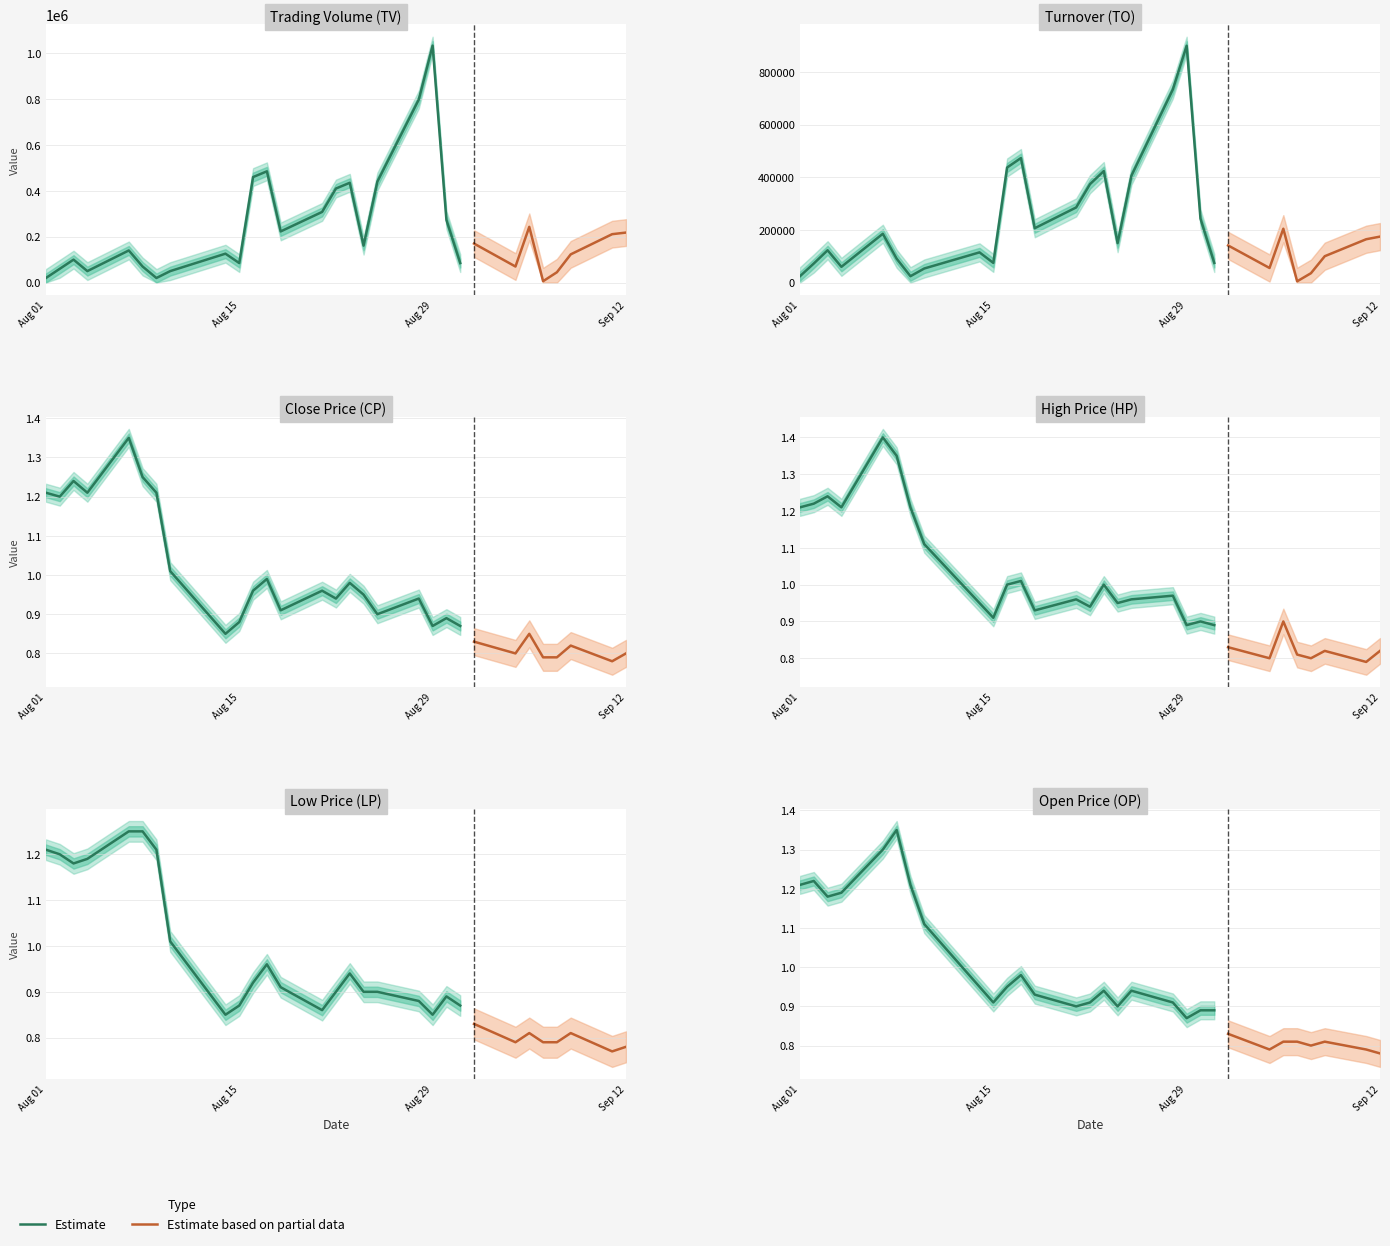

True or false: TO has a value of 24200.0 at 2017-08-01.

True